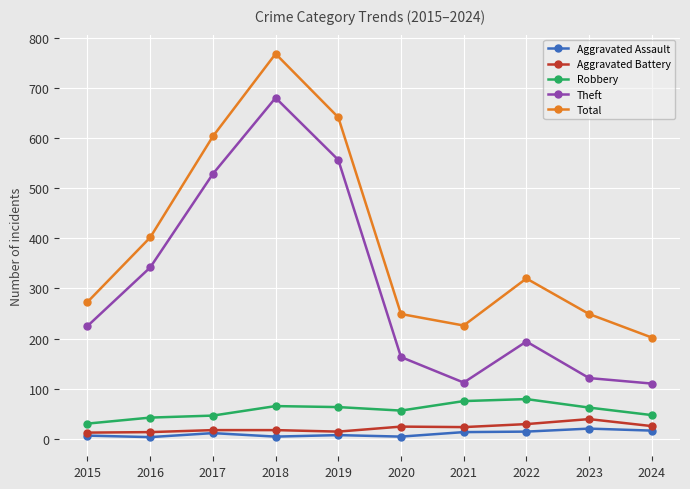

At which category does the chart reach its peak across all series?

2018